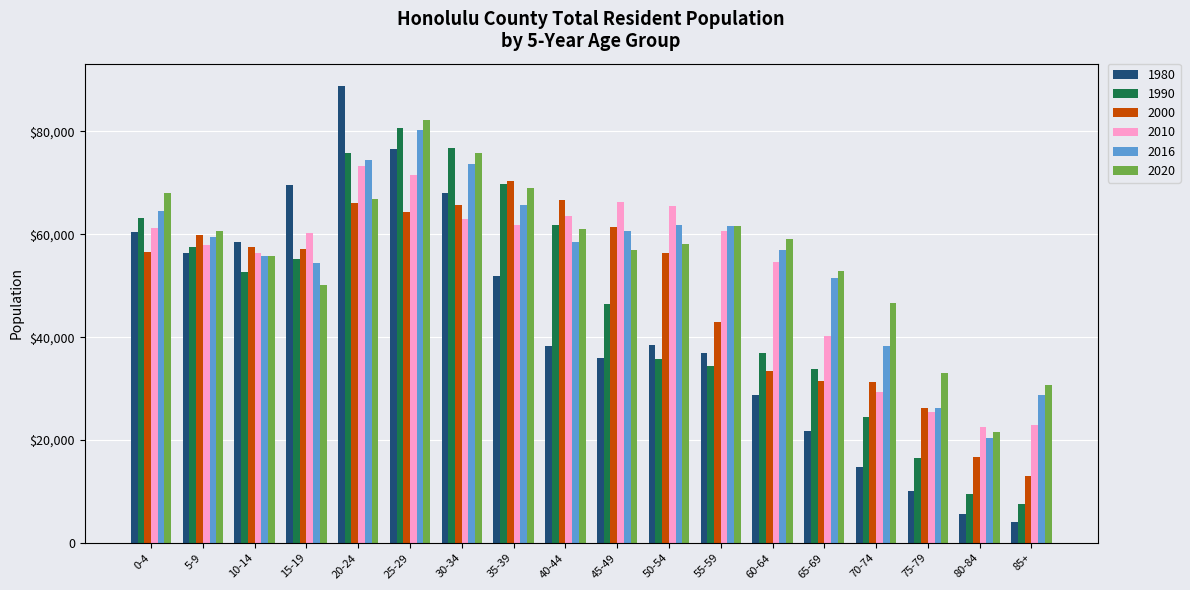

Are the bars grouped side by side (vs. stacked)?

Yes